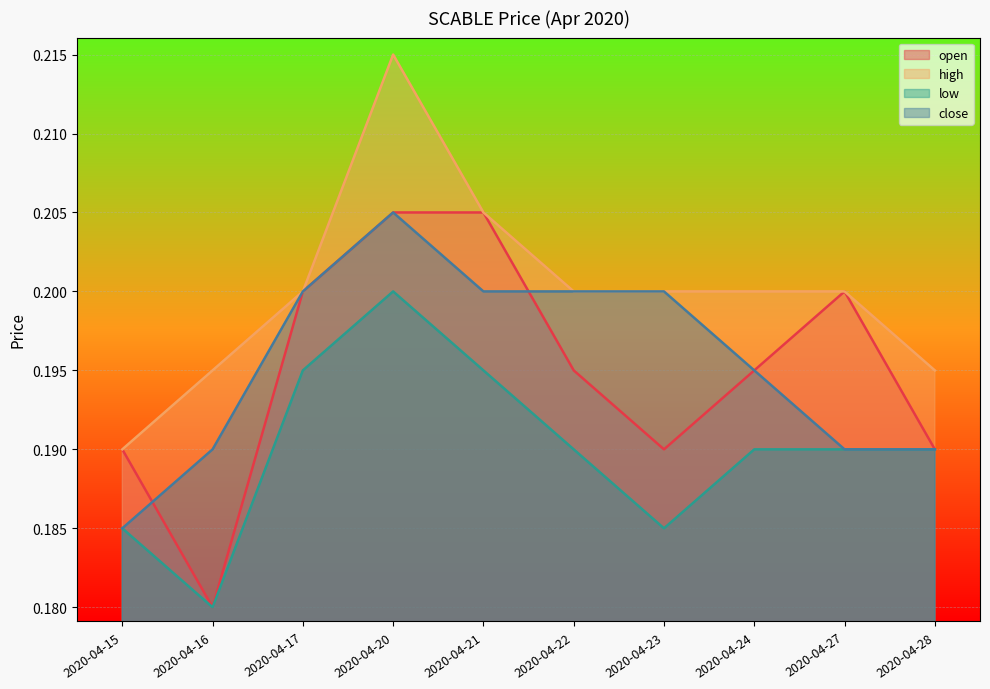

Count the close values in the range 0 to 1.

10